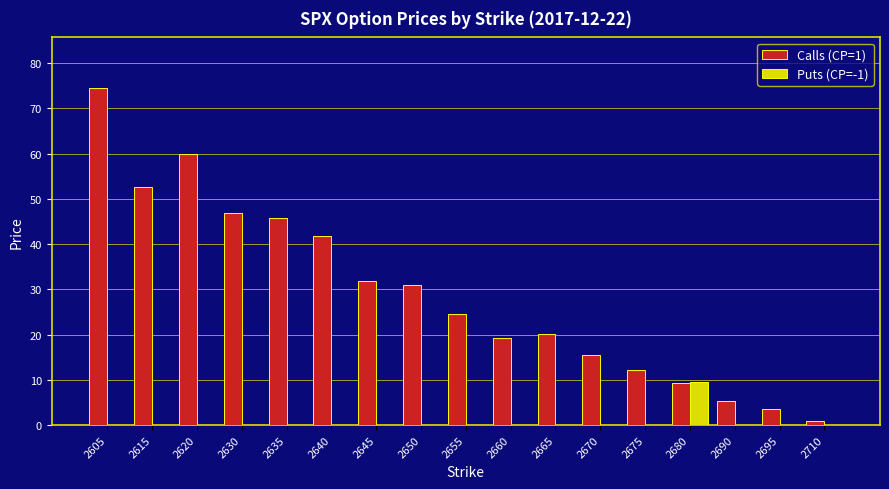

True or false: Puts (CP=-1) has a value of 0.0 at 2710.

True